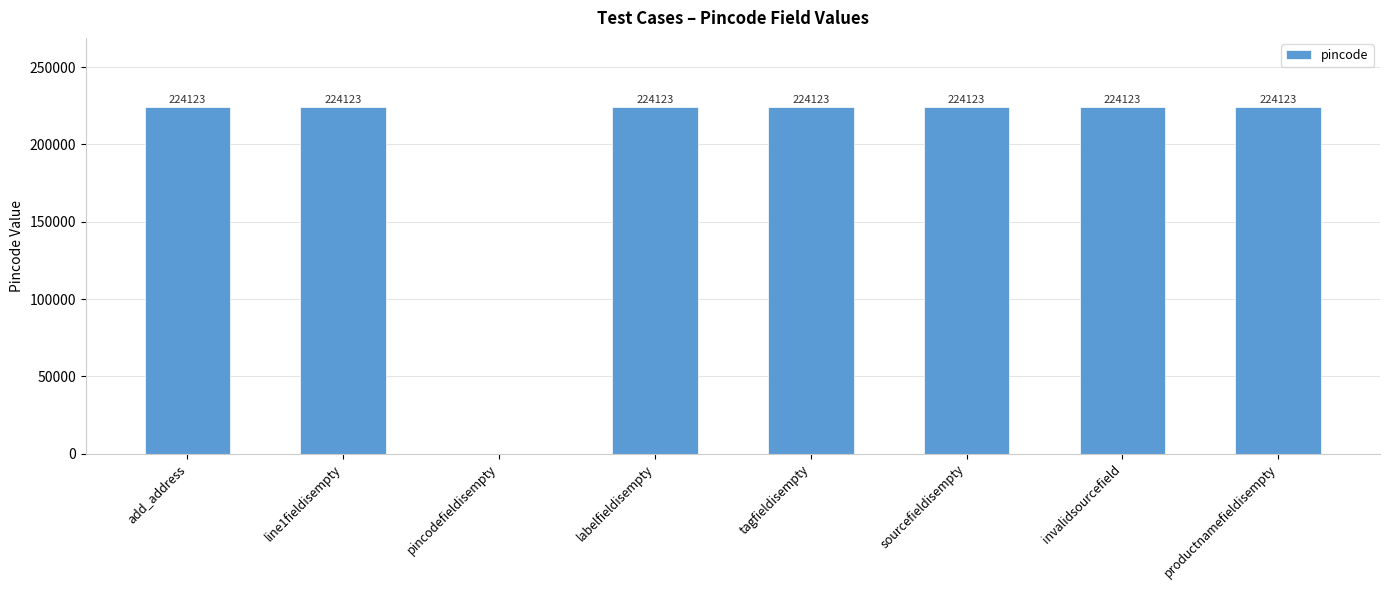

Where is the data nearest to the value 112061?

pincodefieldisempty